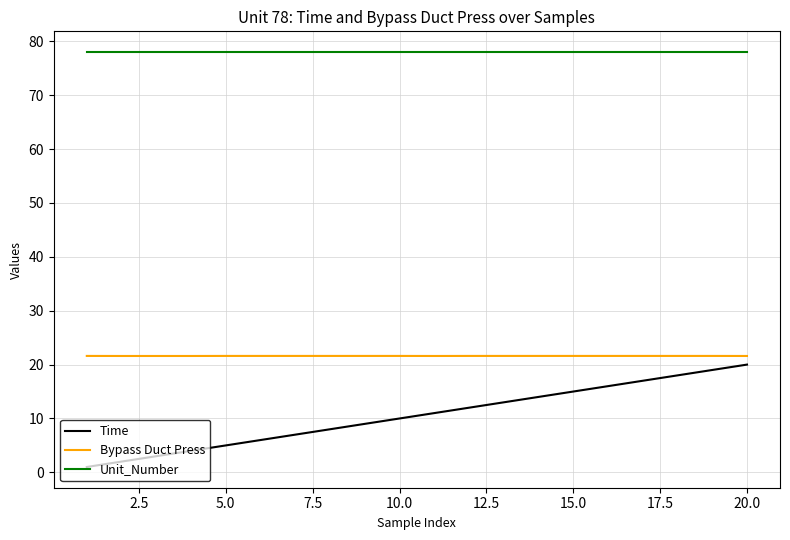

What is the lowest value of the Unit_Number series?

78.0